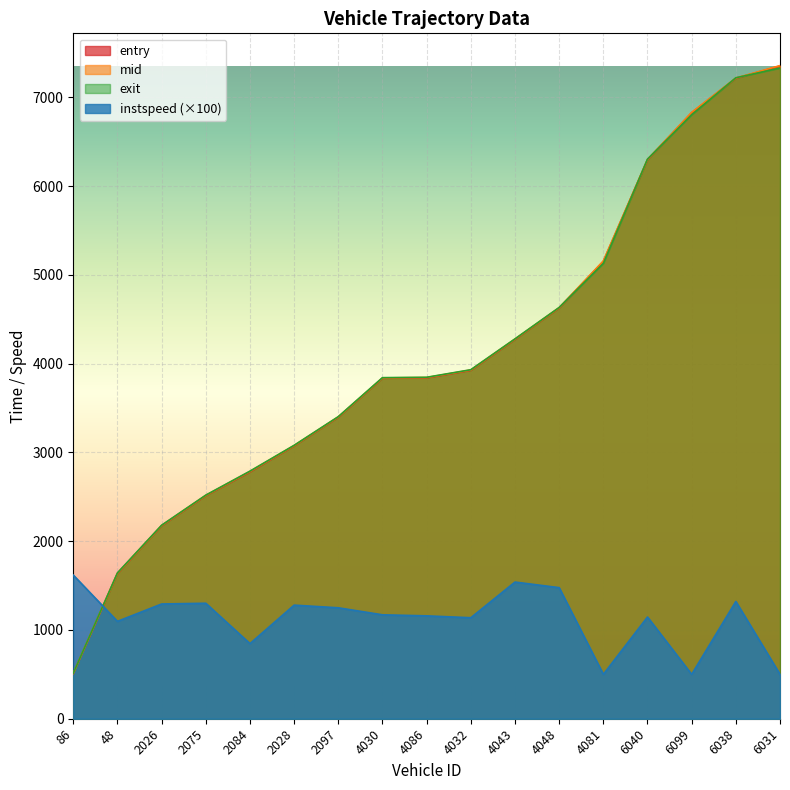

How many series are shown in this chart?

4